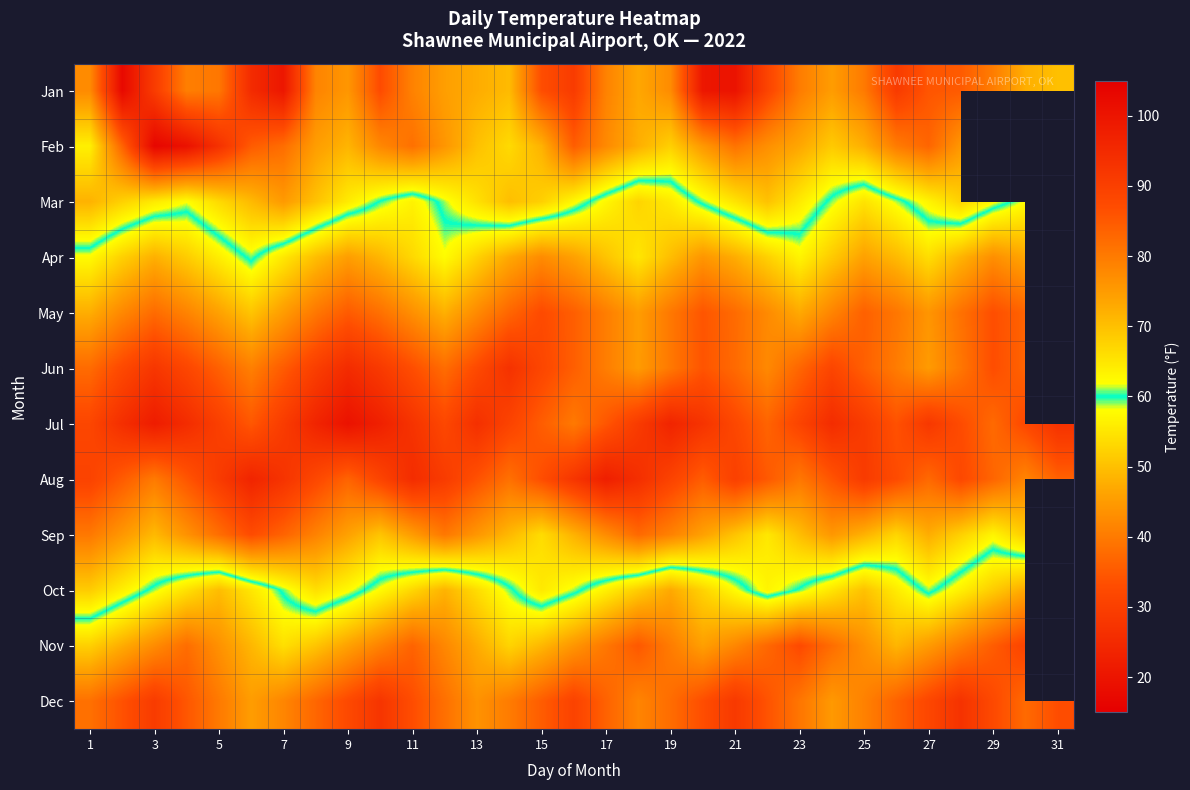

How many positive values does the Jun series have?

30